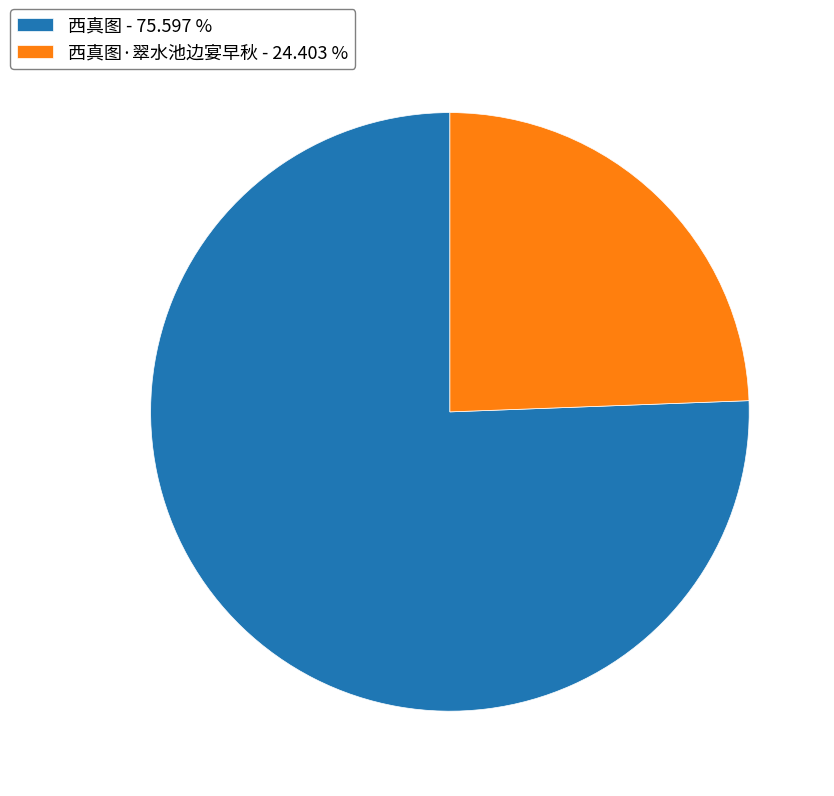

What is the ratio of the value at 西真图·翠水池边宴早秋 - 24.403 % to the value at 西真图 - 75.597 %?

0.3